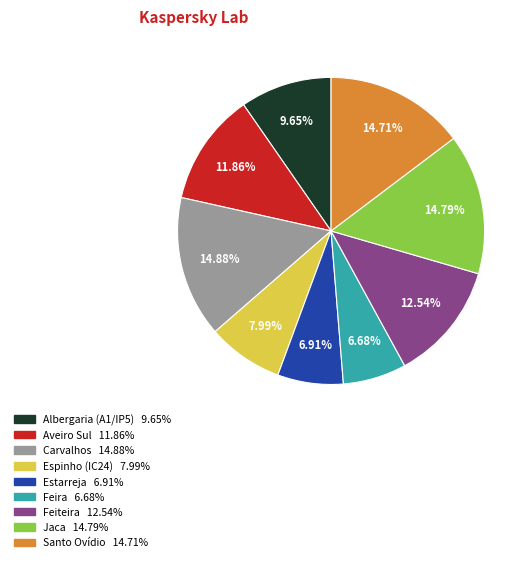

Is the sum of Feira and Estarreja greater than half?

No